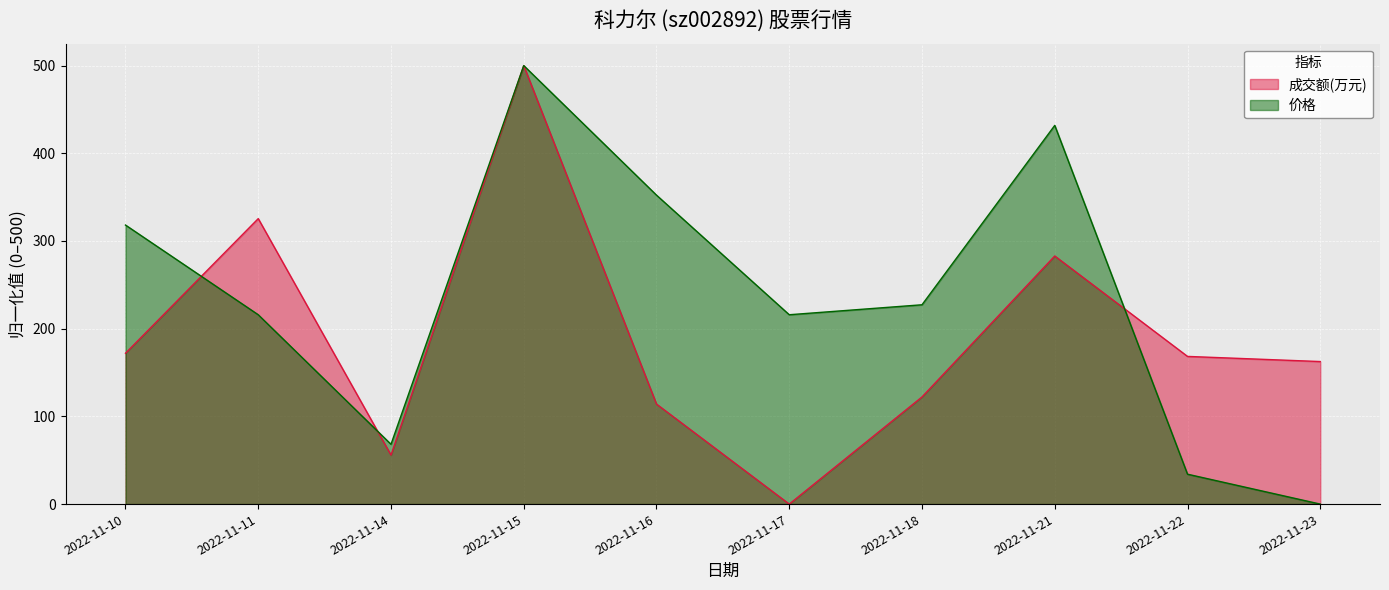

Rank the series by their average value, from highest to lowest.

价格, 成交额(万元)